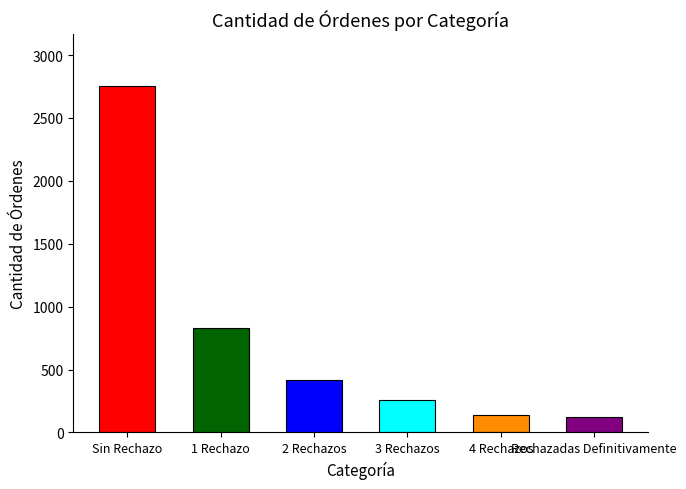

What is the maximum value shown in the chart?

2752